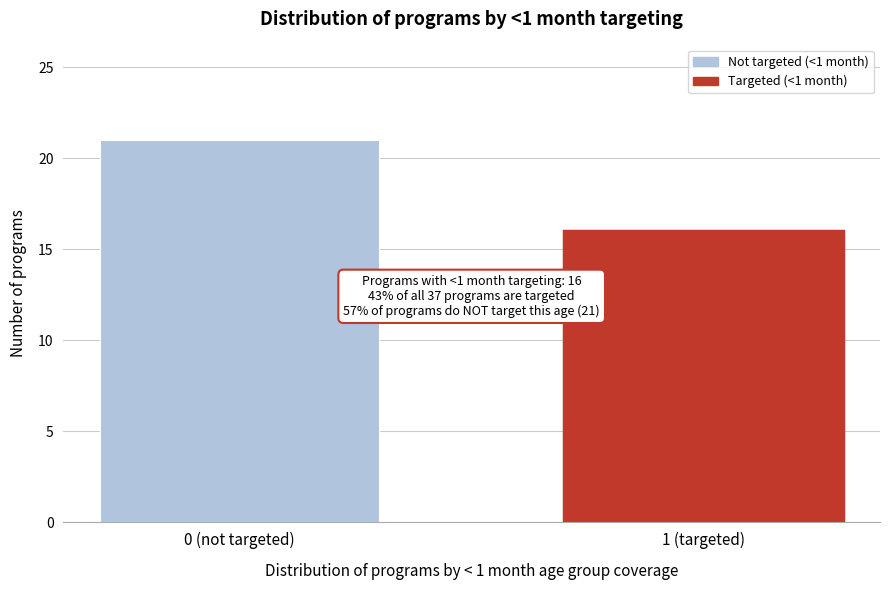

Reading left to right, what are all the values shown in this chart?

21	16